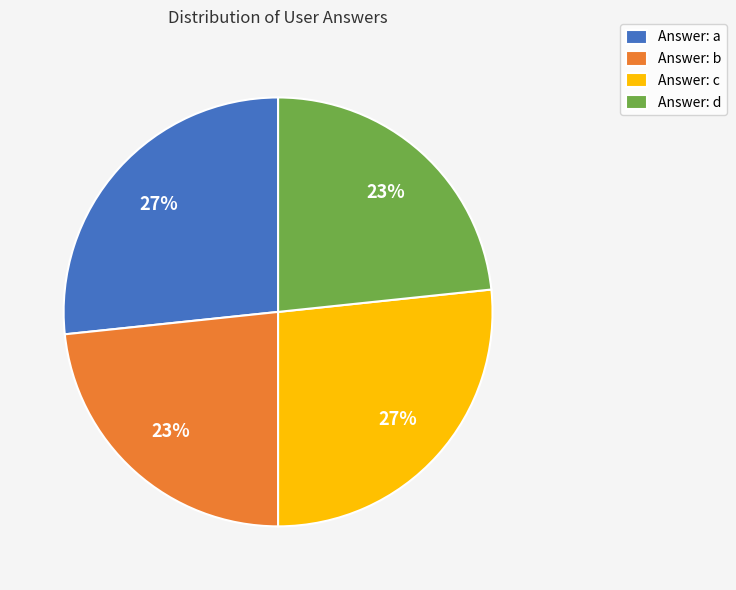

Is it true that Answer: c is 27% of the pie?

True